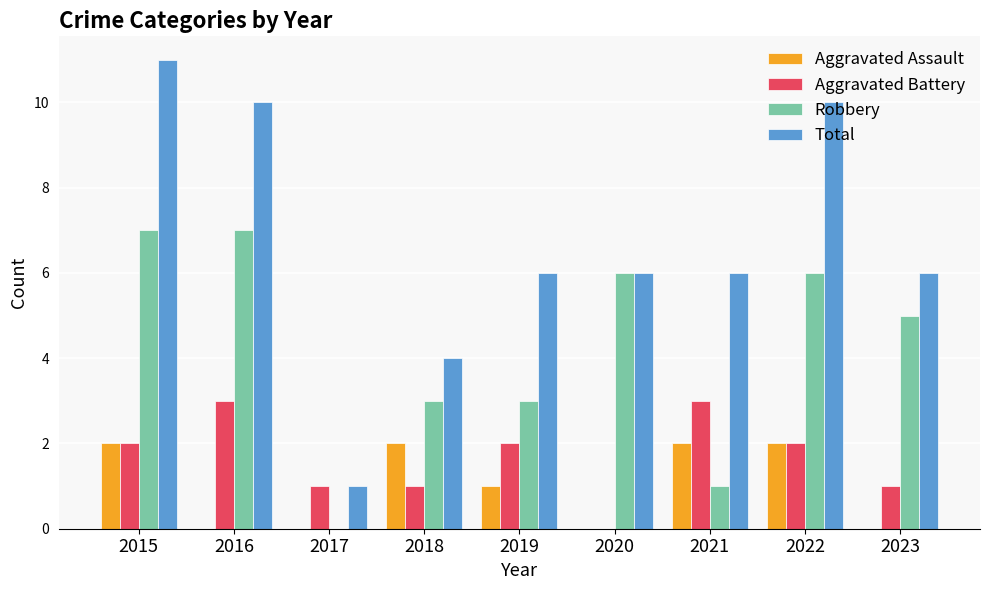

How many groups of bars are there?

9